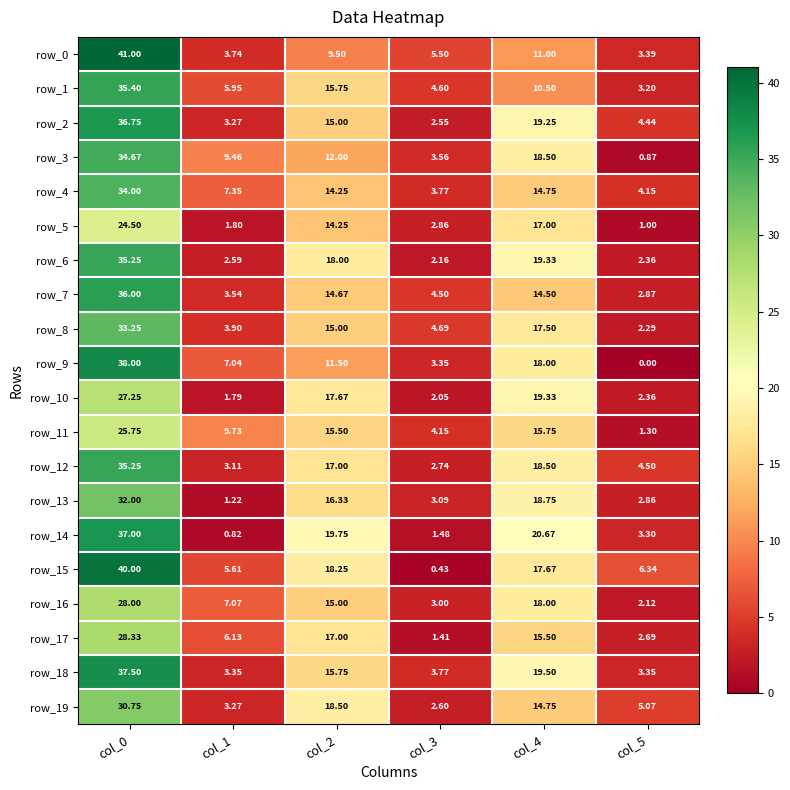

What is the average value of the row_1 series?

12.6